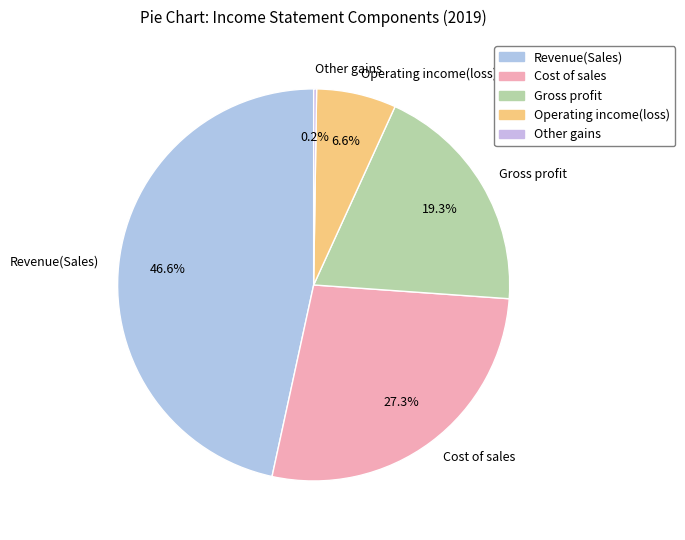

Which has a higher value, Revenue(Sales) or Gross profit?

Revenue(Sales)